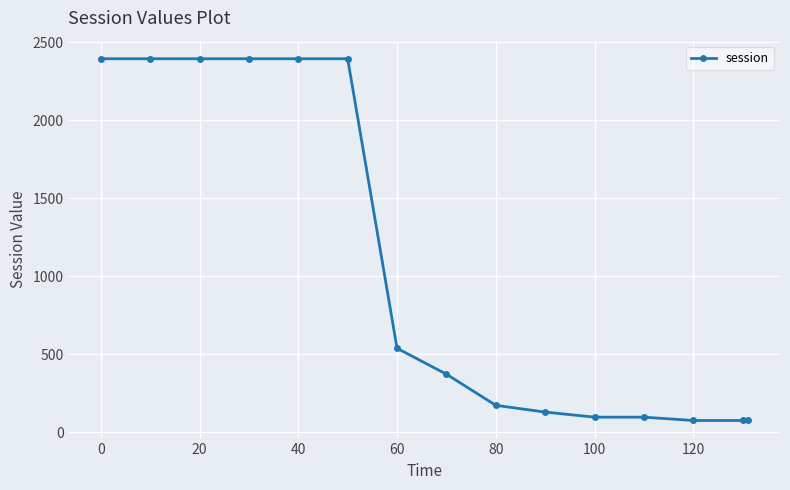

What is the smallest value displayed?

76.0